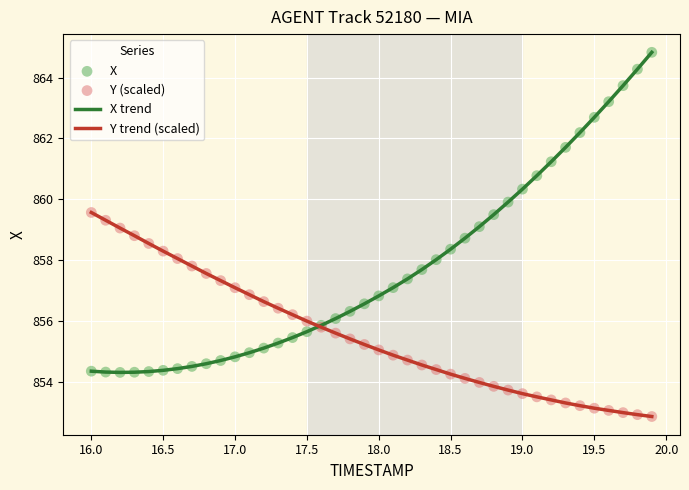

Which series has the widest spread of values?

X trend